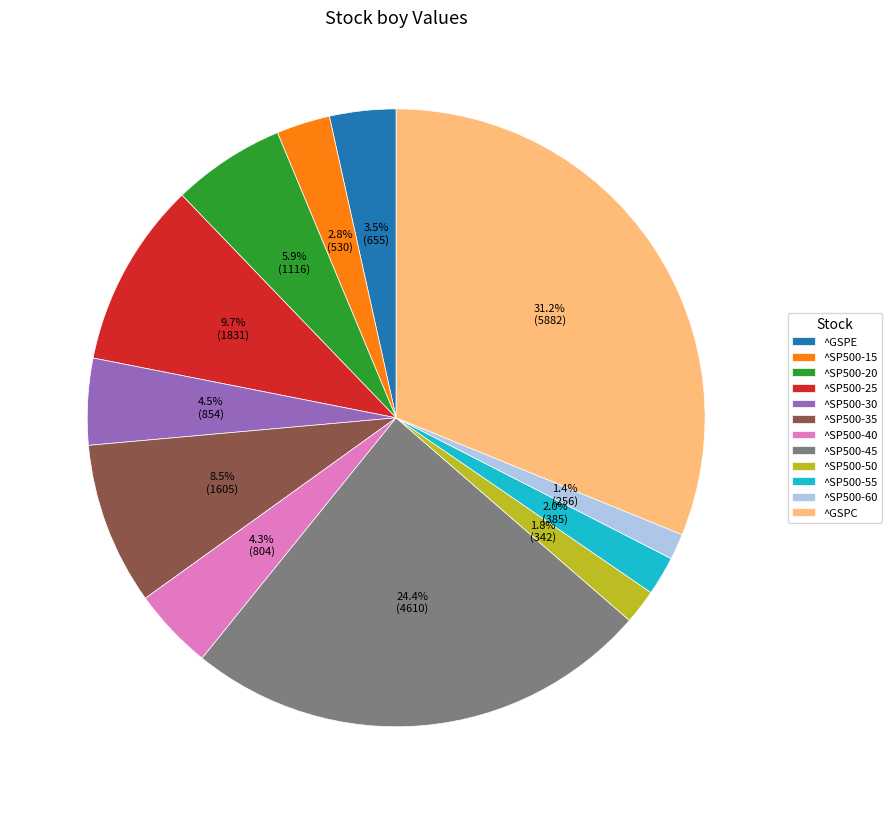

Does ^SP500-40 account for over 50% of the chart?

No